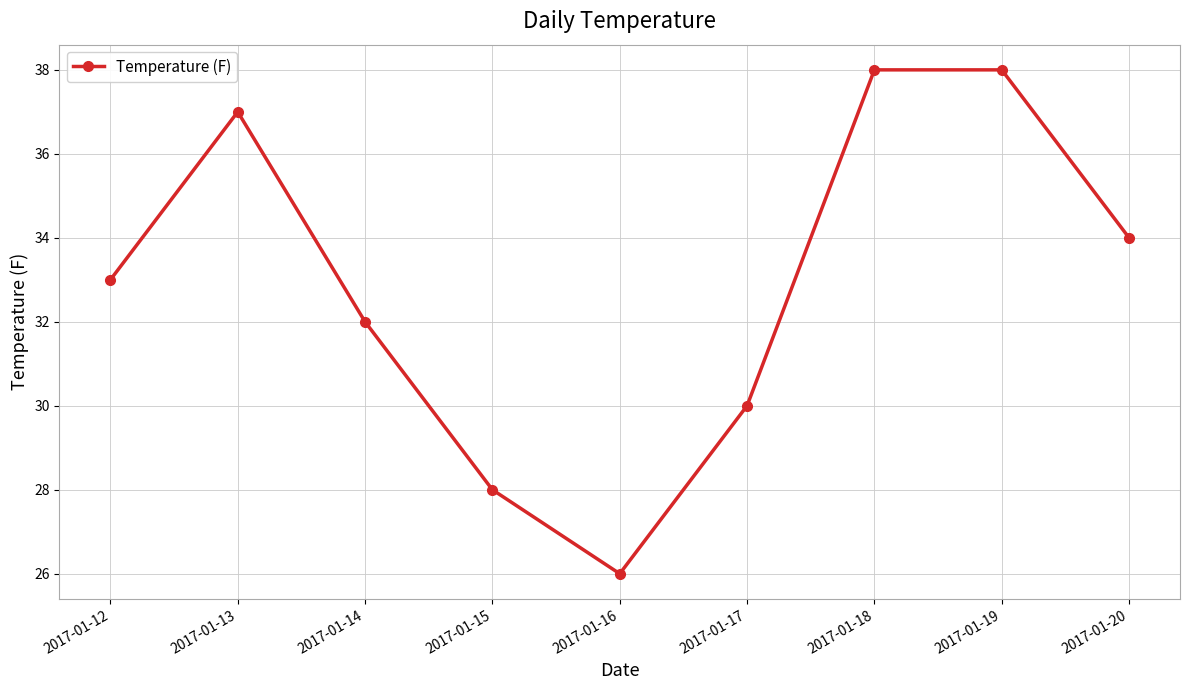

What is the sum of all values?

296